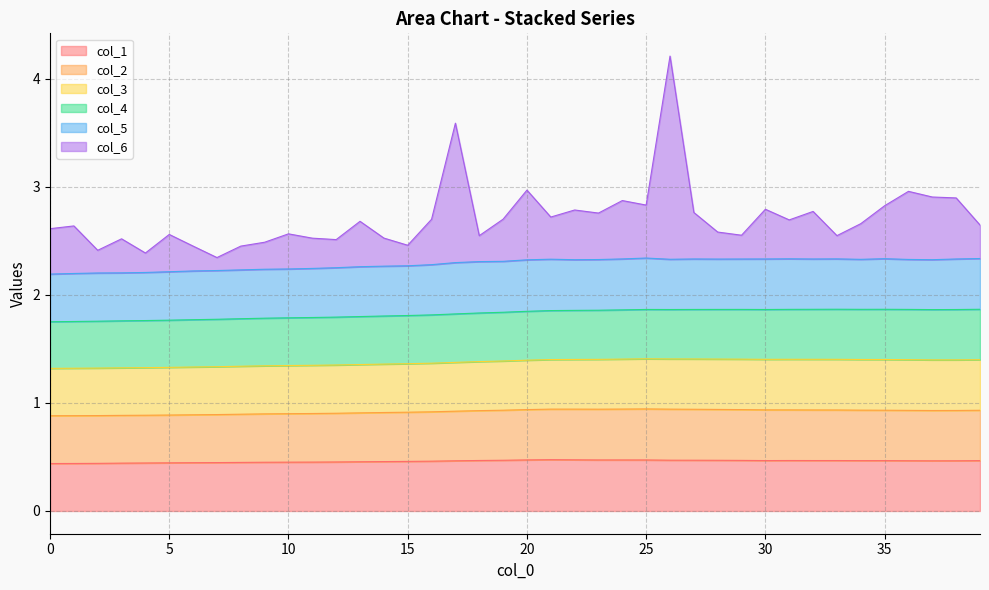

What are all the series names shown in the legend?

col_1, col_2, col_3, col_4, col_5, col_6